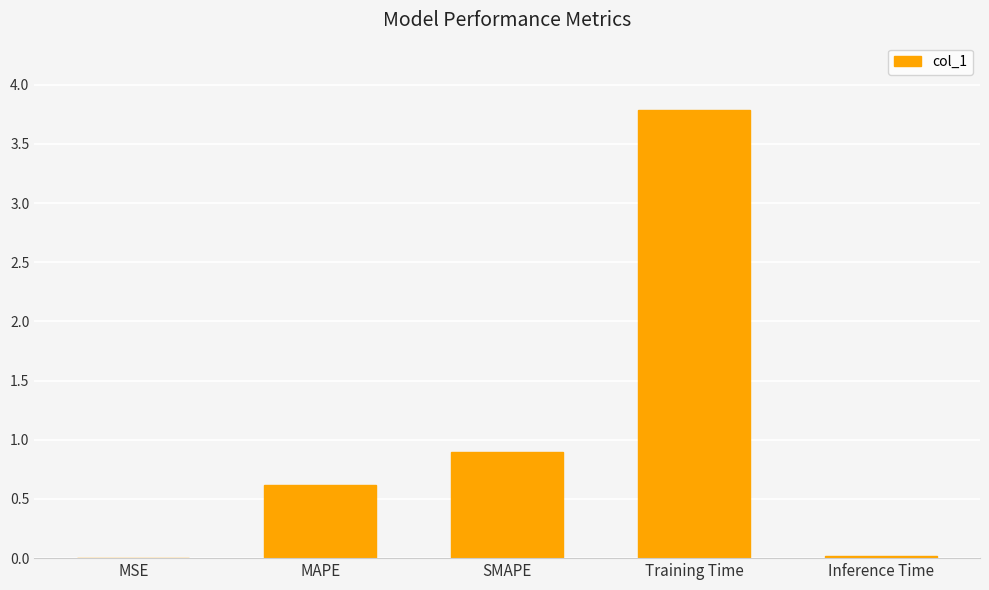

What is the sum of all values?

5.3